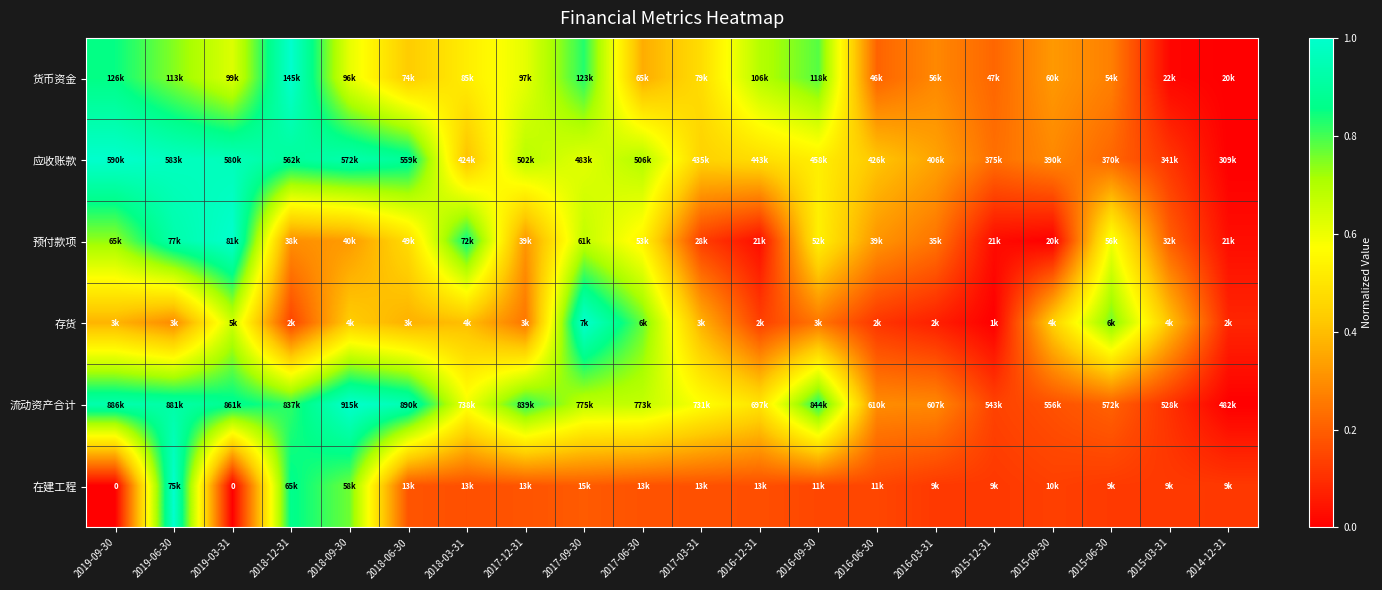

Which category has the highest value in the 流动资产合计 series?

2018-09-30